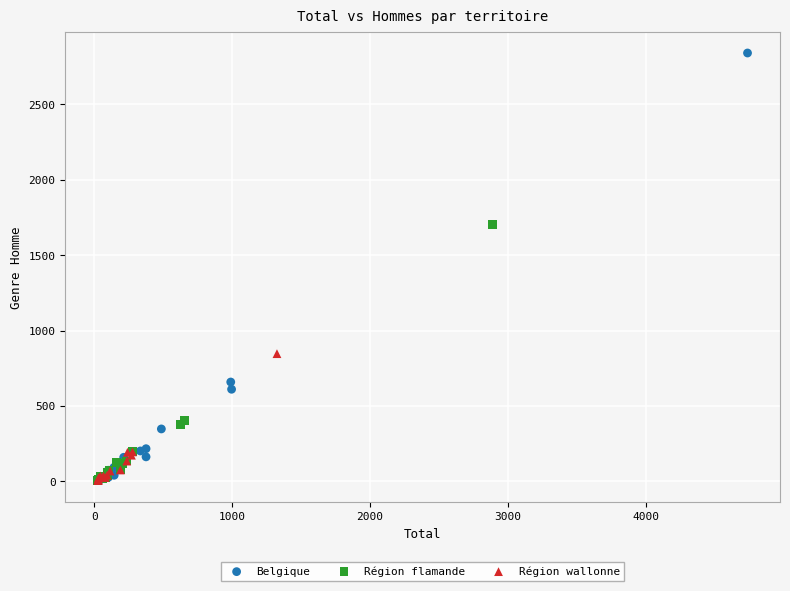

What are all the series names shown in the legend?

Belgique, Région flamande, Région wallonne